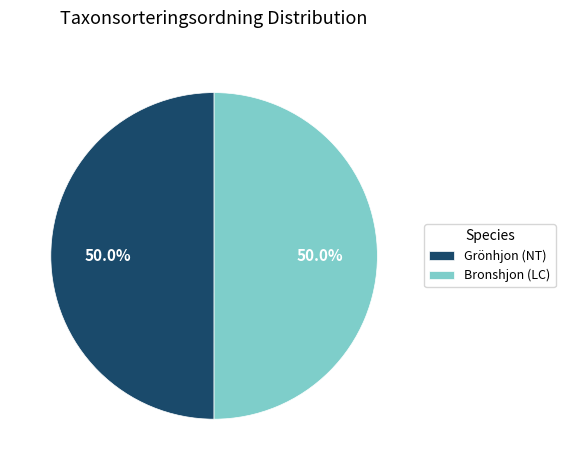

To the nearest percent, what portion does Bronshjon (LC) represent?

50%